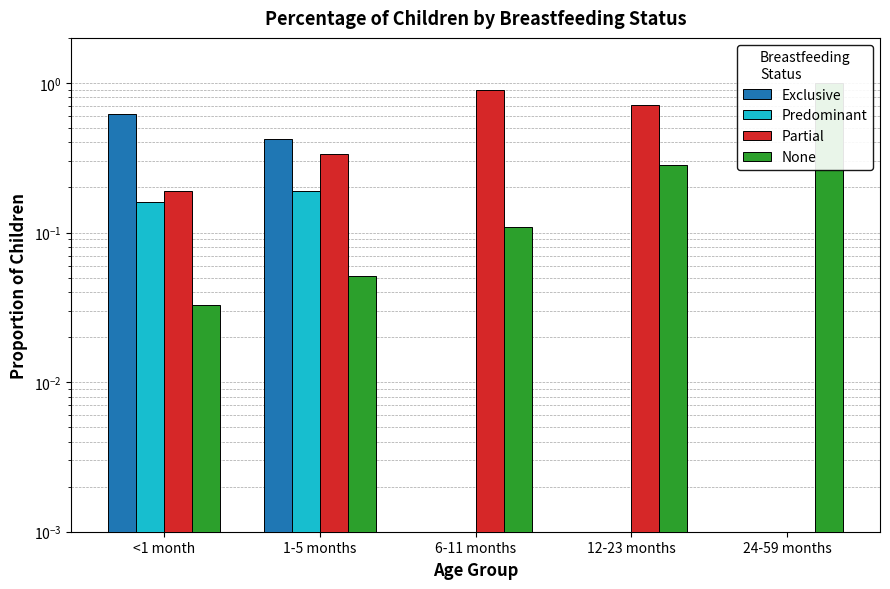

Reading right to left, extract all data points from this chart.

Exclusive: 24-59 months=0.0	12-23 months=0.0	6-11 months=0.0	1-5 months=0.4	<1 month=0.6
Predominant: 24-59 months=0.0	12-23 months=0.0	6-11 months=0.0	1-5 months=0.2	<1 month=0.2
Partial: 24-59 months=0.0	12-23 months=0.7	6-11 months=0.9	1-5 months=0.3	<1 month=0.2
None: 24-59 months=1.0	12-23 months=0.3	6-11 months=0.1	1-5 months=0.1	<1 month=0.0